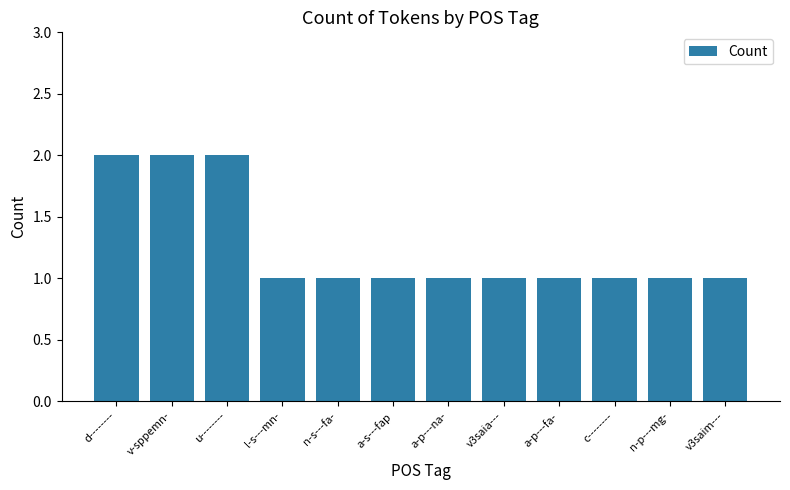

Are the bars grouped side by side (vs. stacked)?

No